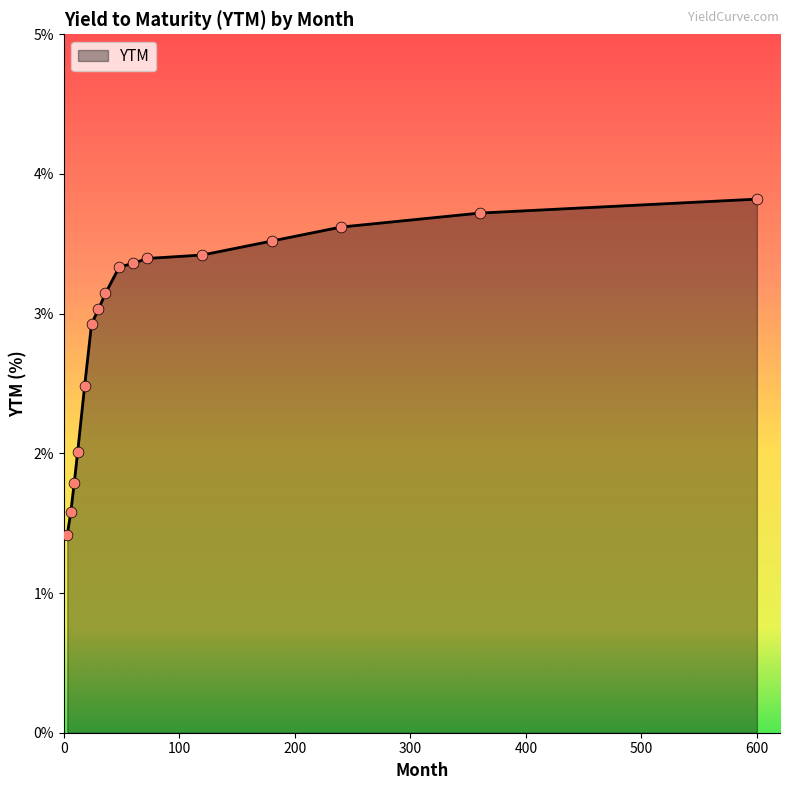

What is the difference between the maximum and minimum values?

2.4